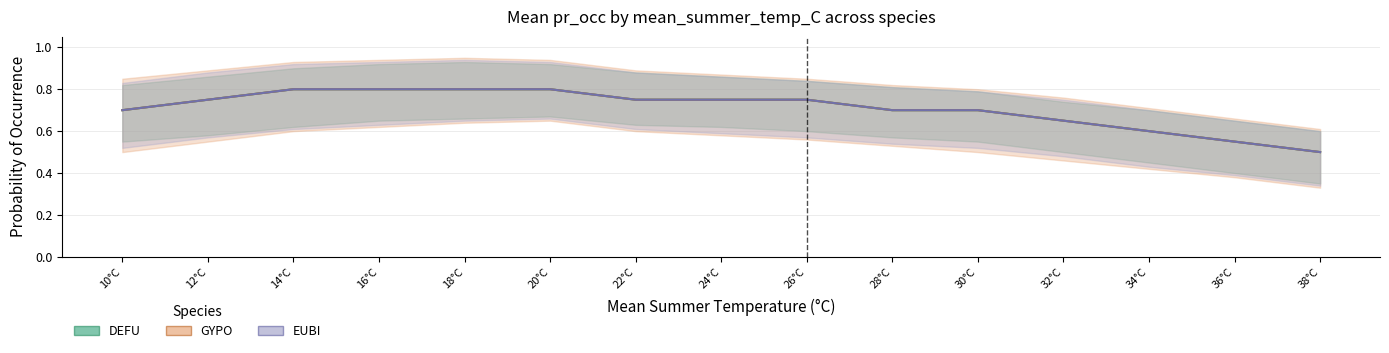

True or false: GYPO and DEFU intersect in this chart.

False